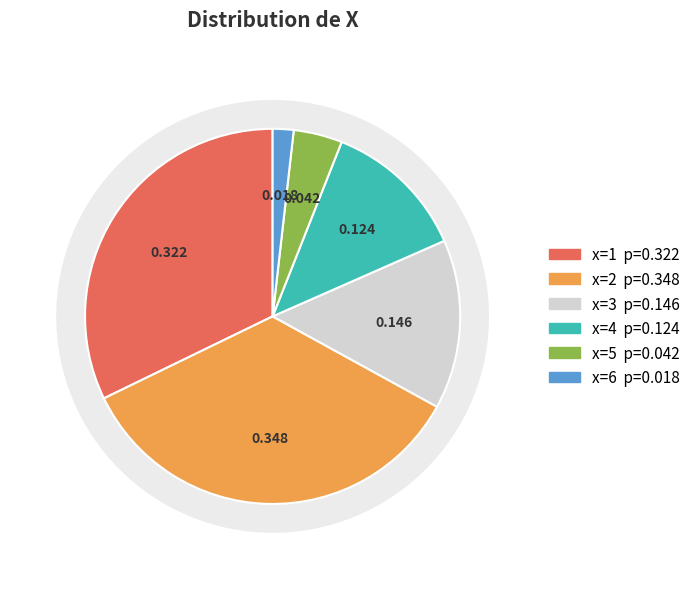

To the nearest percent, what is the difference between the 1 and 5 slice percentages?

28%